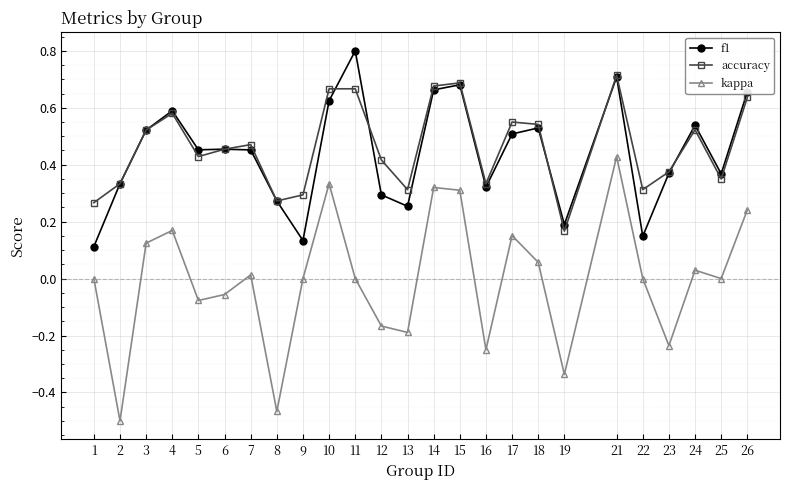

Which series has the largest range (max minus min)?

kappa